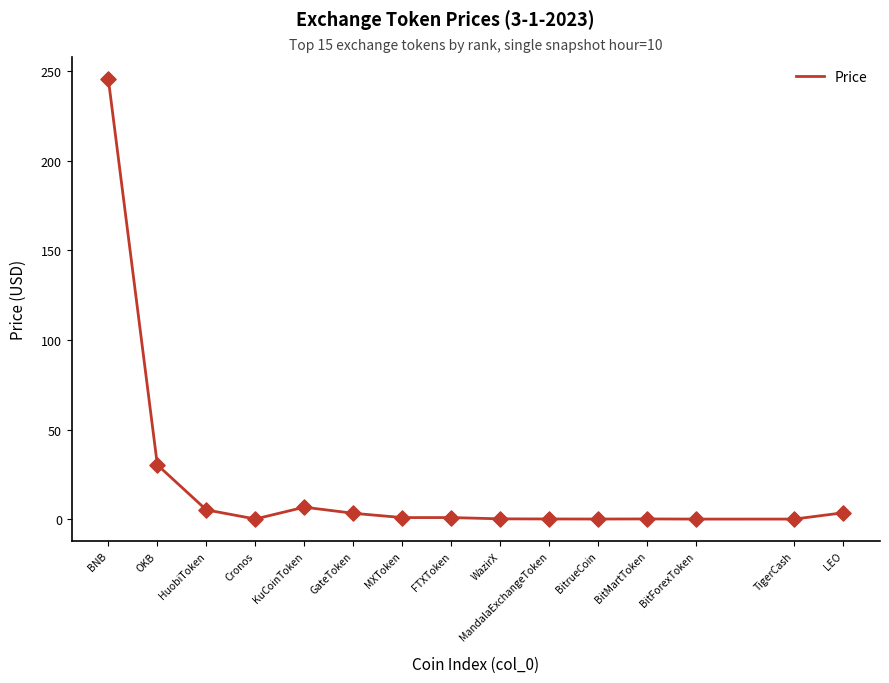

What is the change in value from BNB to BitrueCoin?

-245.6